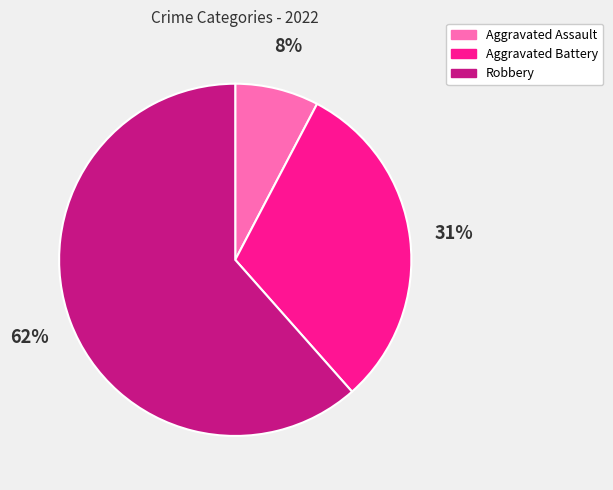

To the nearest percent, what portion does Aggravated Assault represent?

8%